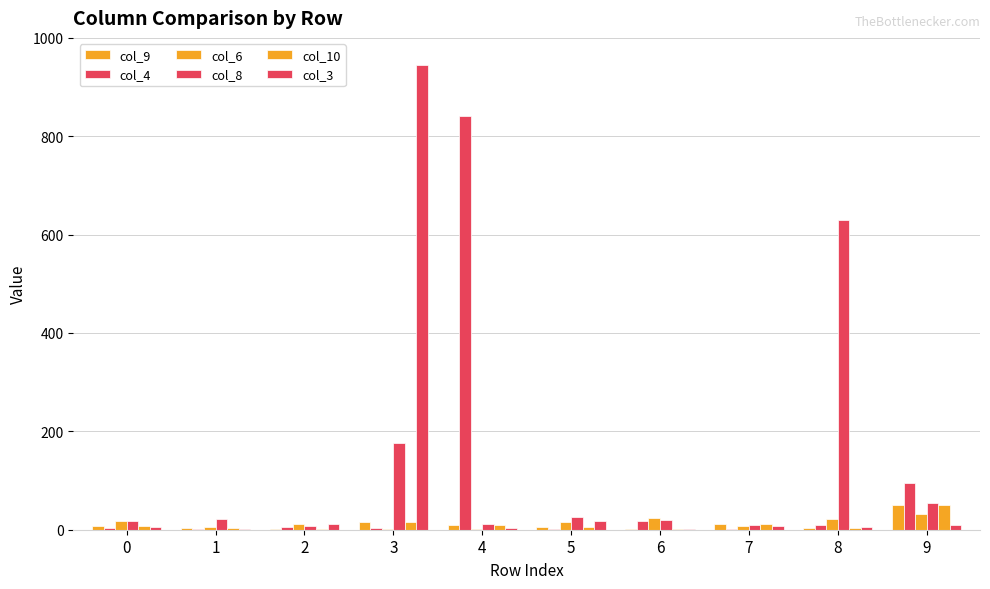

What value does the col_9 series have at 3?

15